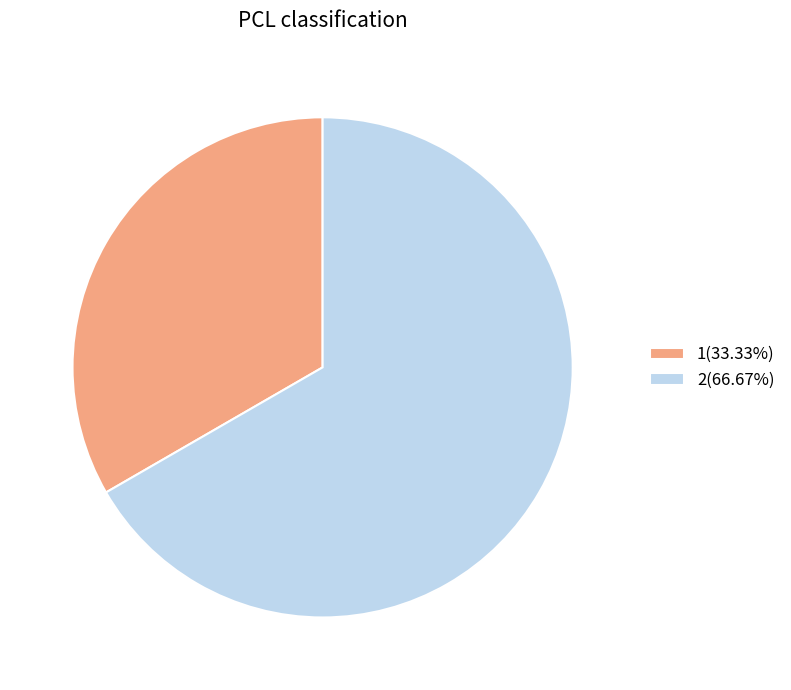

Does any single category account for the majority?

Yes